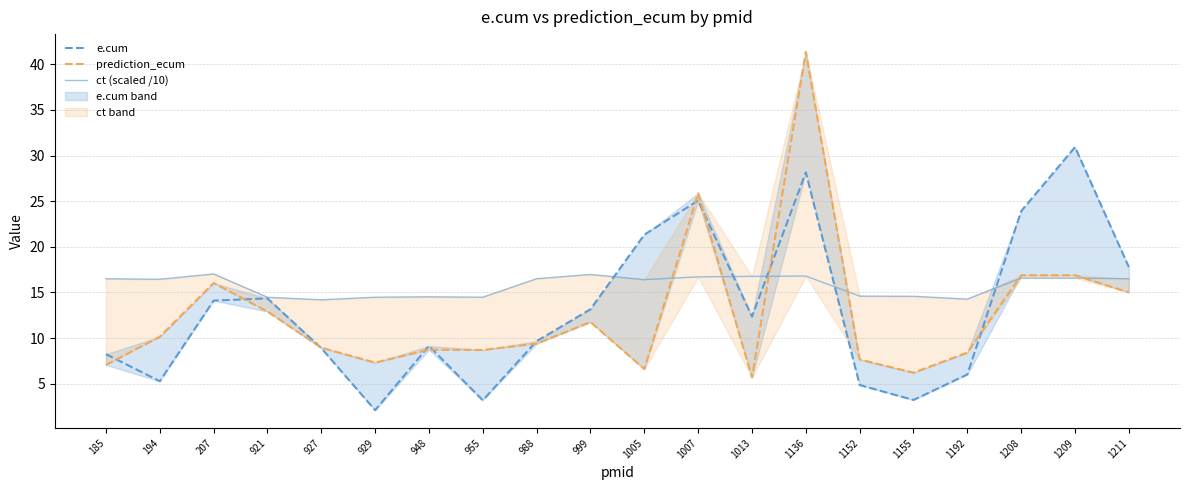

True or false: ct (scaled /10) has more than 0 points higher than both neighbors.

True